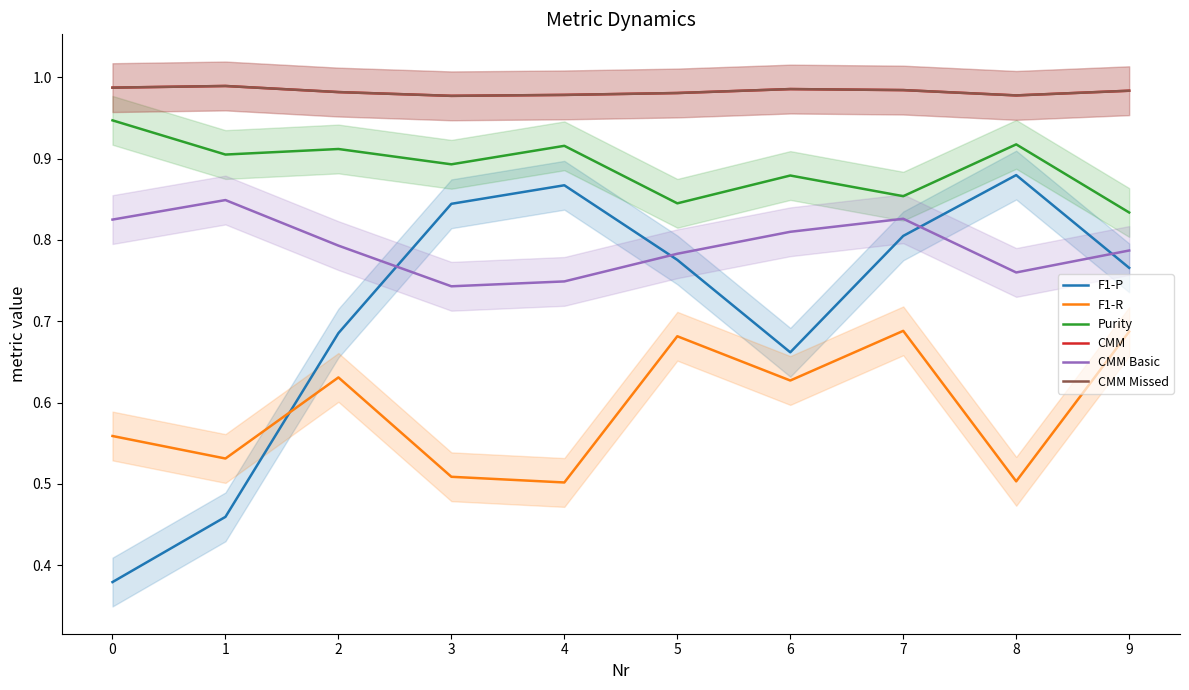

True or false: F1-R has more than 2 points higher than both neighbors.

True